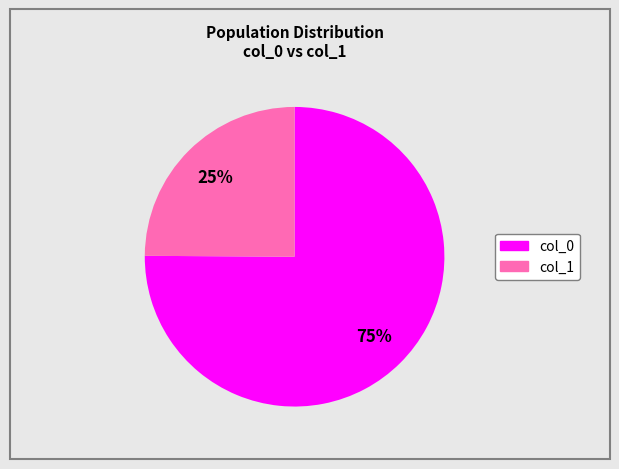

How many slices are in this pie chart?

2